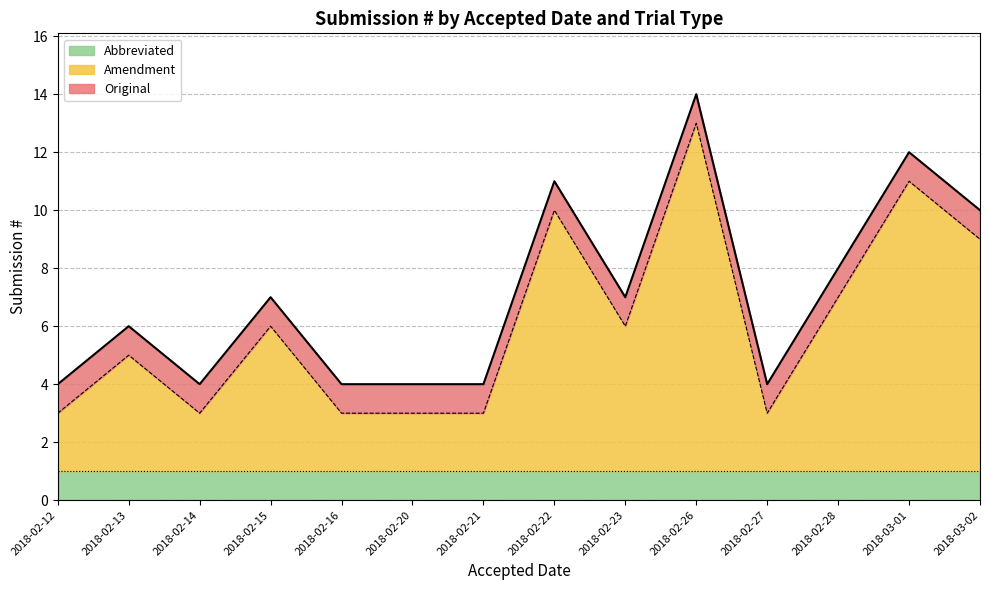

What are all the series names shown in the legend?

Original, Amendment, Abbreviated